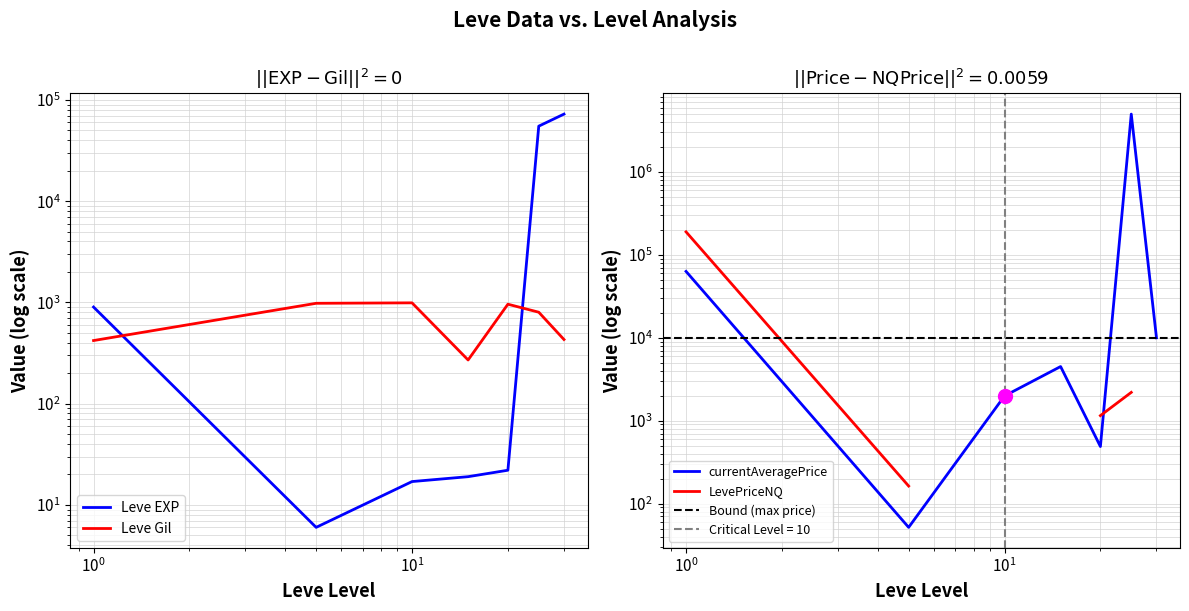

What is the difference between the maximum and minimum values in the Leve Gil series?

720.0